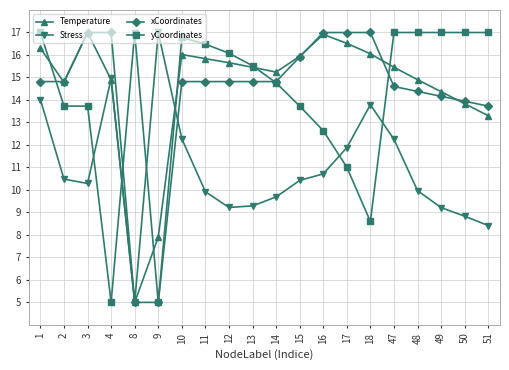

At which category is the sum across all series the highest?

1